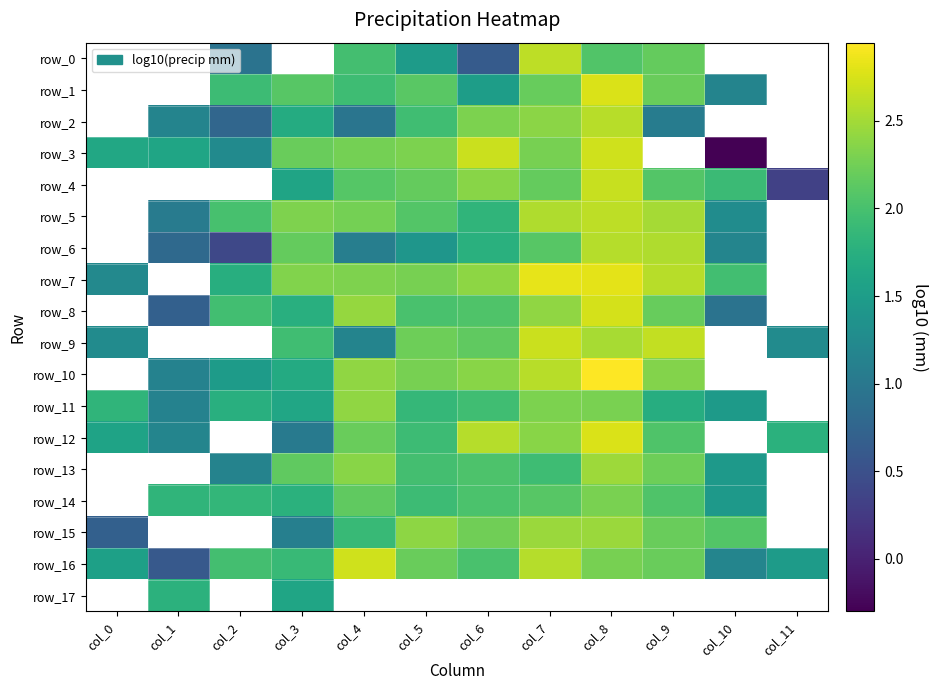

Between col_0 and col_9, which series saw the biggest shift?

row_15